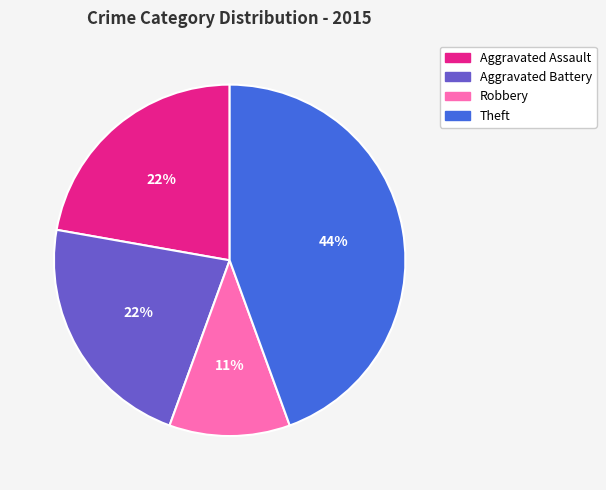

Combined, do Aggravated Assault and Theft account for over 50%?

Yes